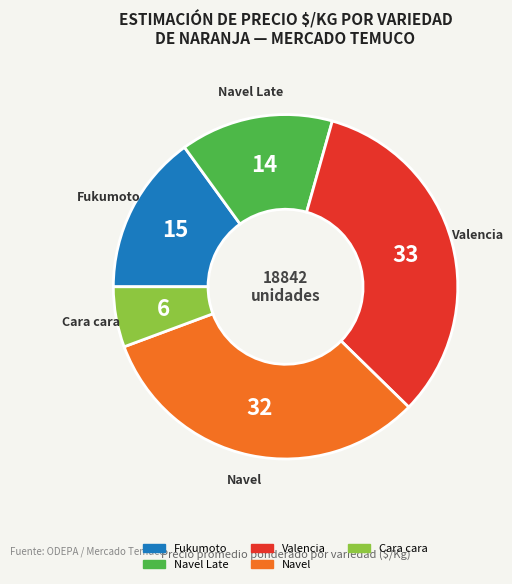

Is there any slice that represents more than half of the pie?

No